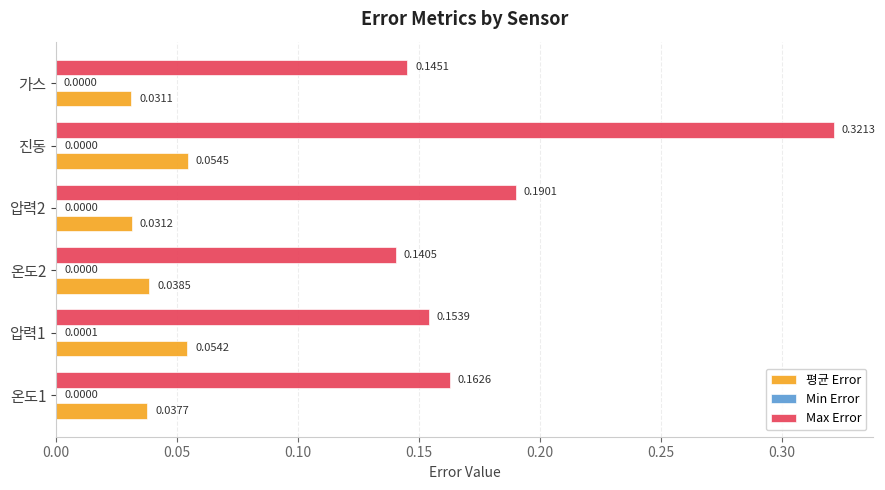

Between 온도1 and 압력2, which series saw the biggest shift?

Max Error